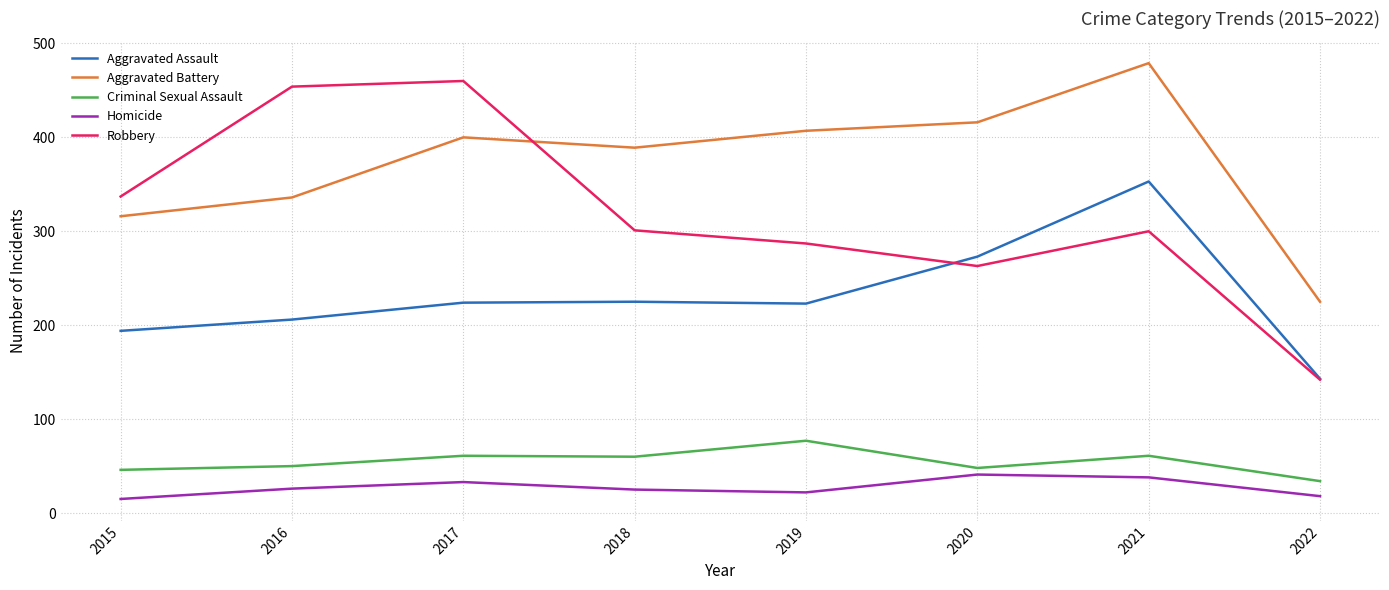

True or false: Homicide has a value of 25 at 2018.

True